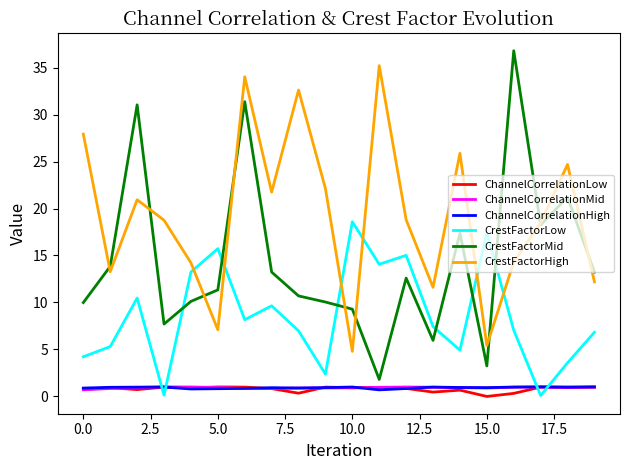

True or false: ChannelCorrelationLow and CrestFactorMid cross at least once.

False